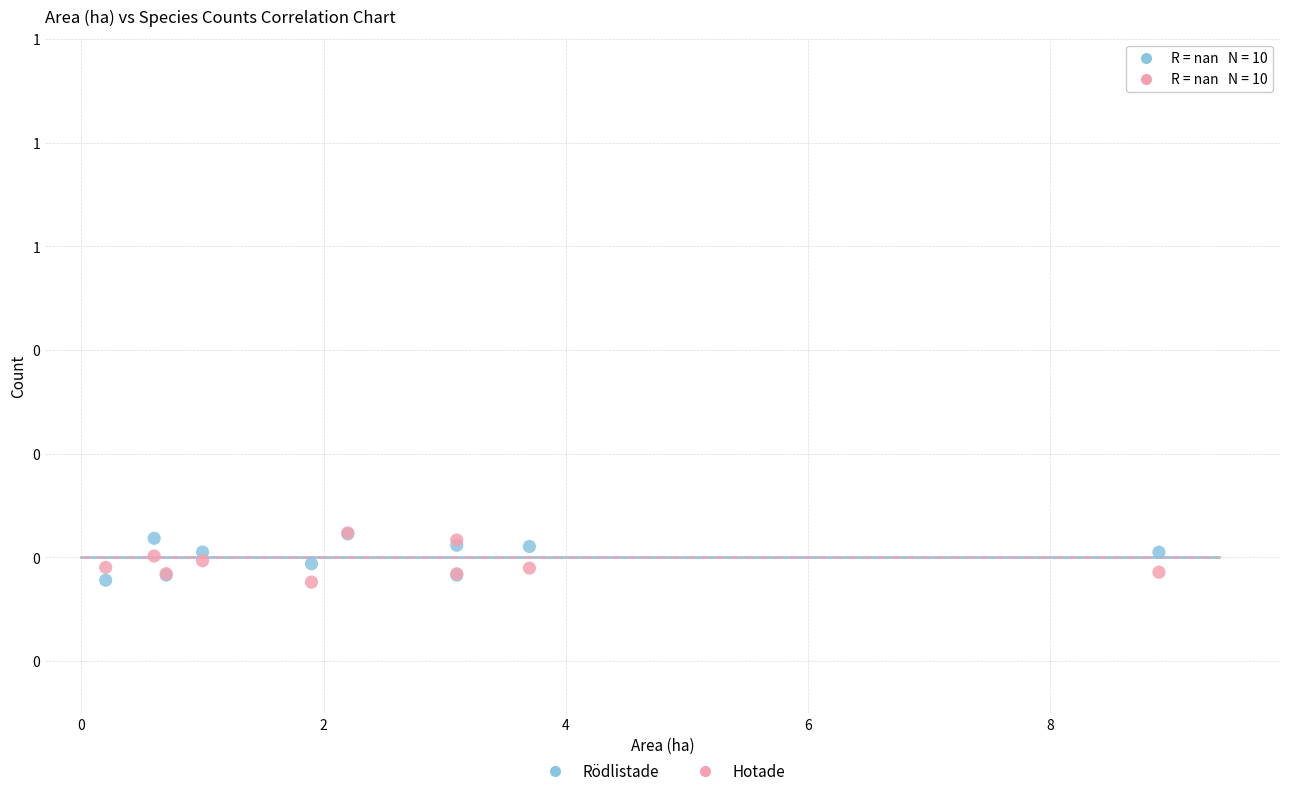

What are all the series names shown in the legend?

Rödlistade, Hotade